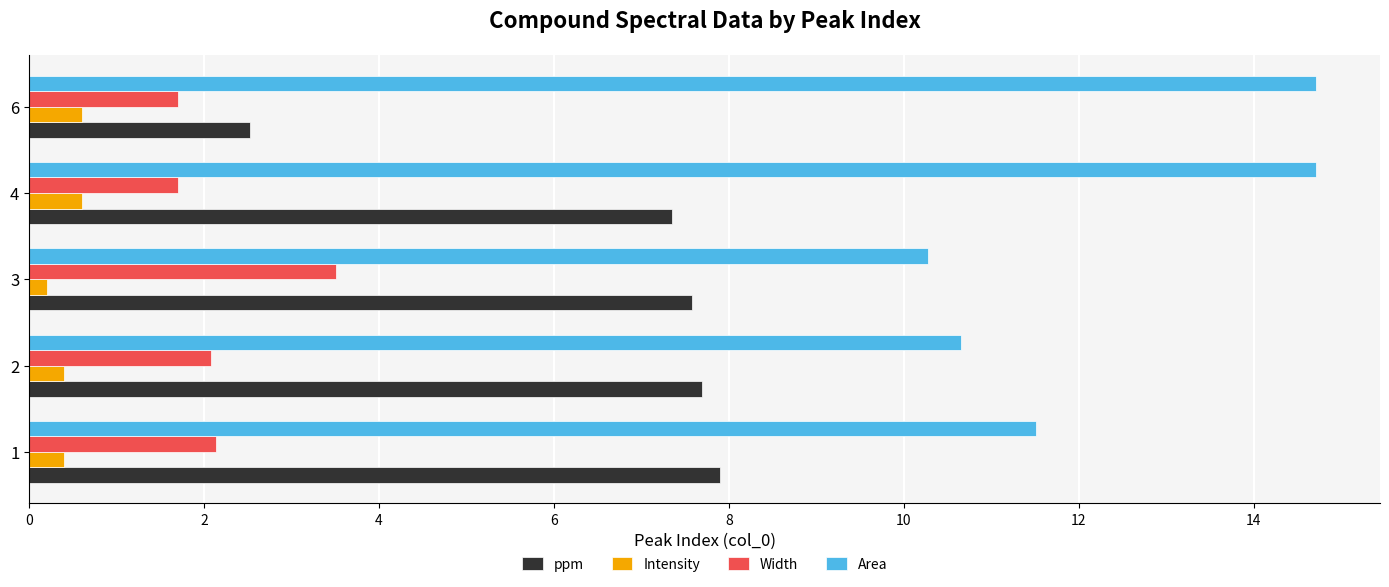

What is the difference between the maximum and second lowest values in the Intensity series?

0.2